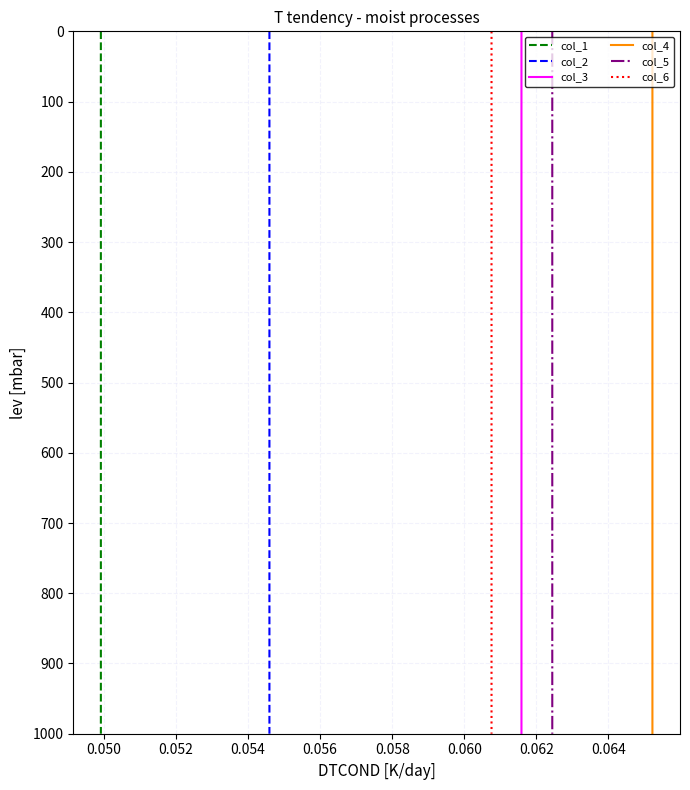

How many data points in col_4 are above 529?

9